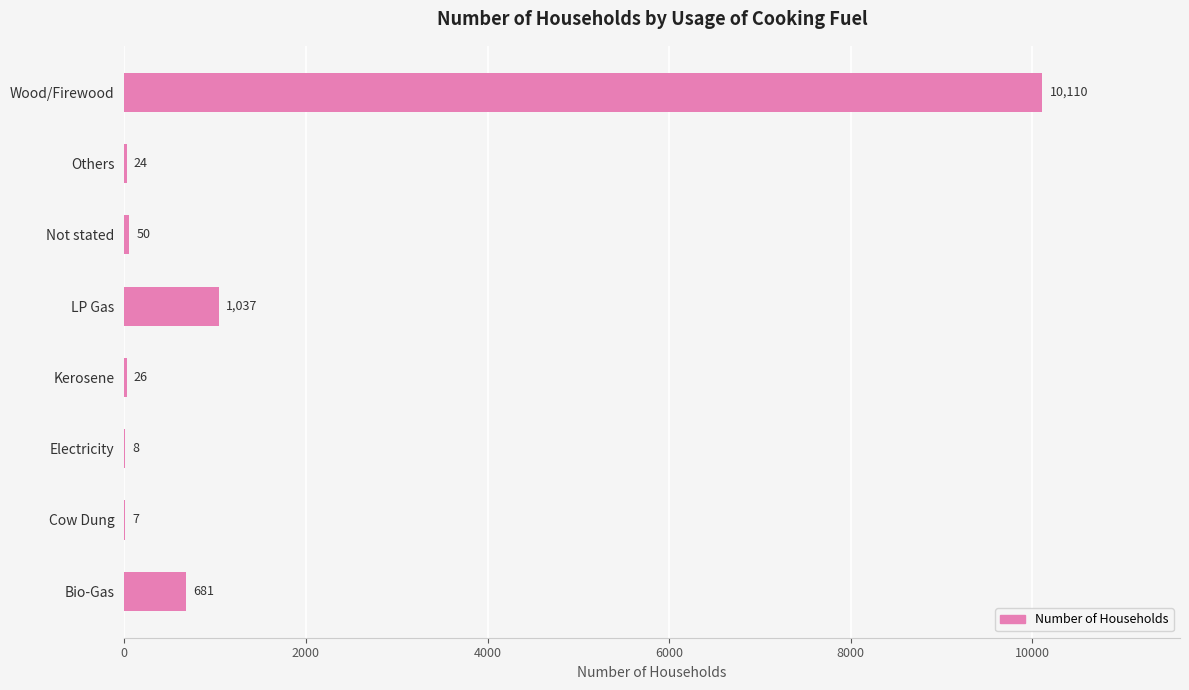

The value at Cow Dung is 7. True or false?

True